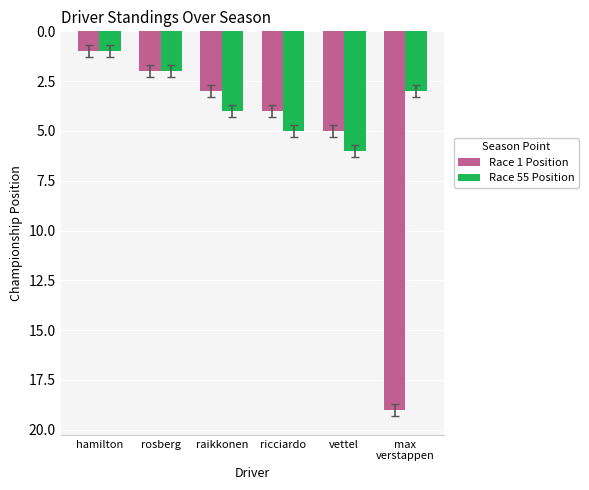

What is the total value across all series at vettel?

11